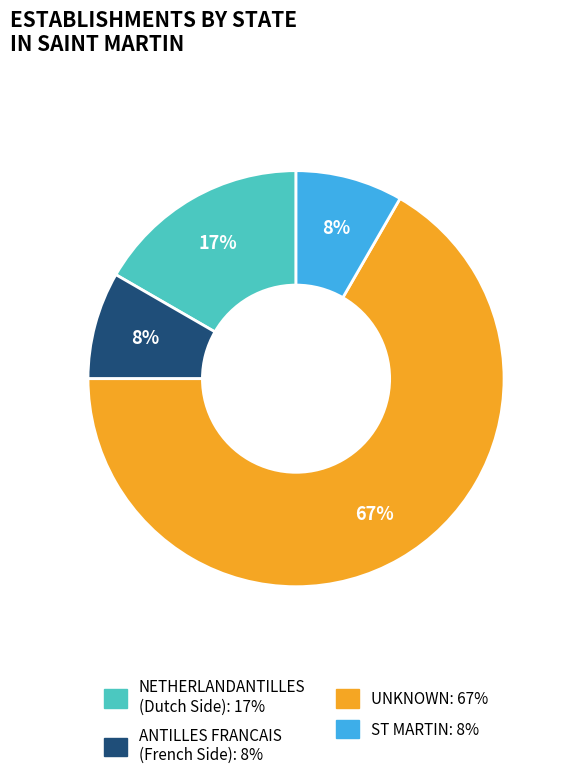

Does any single category account for the majority?

Yes